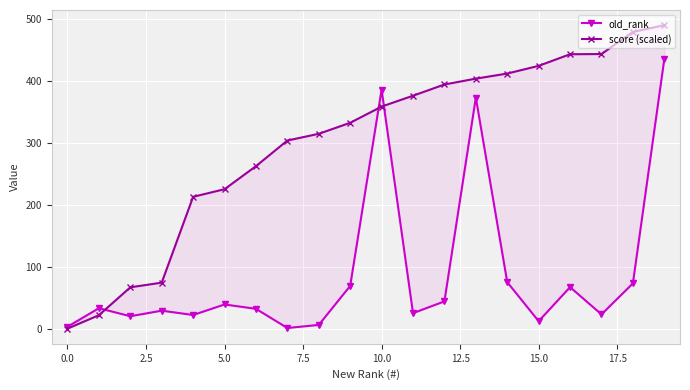

Is the value of old_rank at 11 greater than the value of score (scaled) at 0.0?

Yes